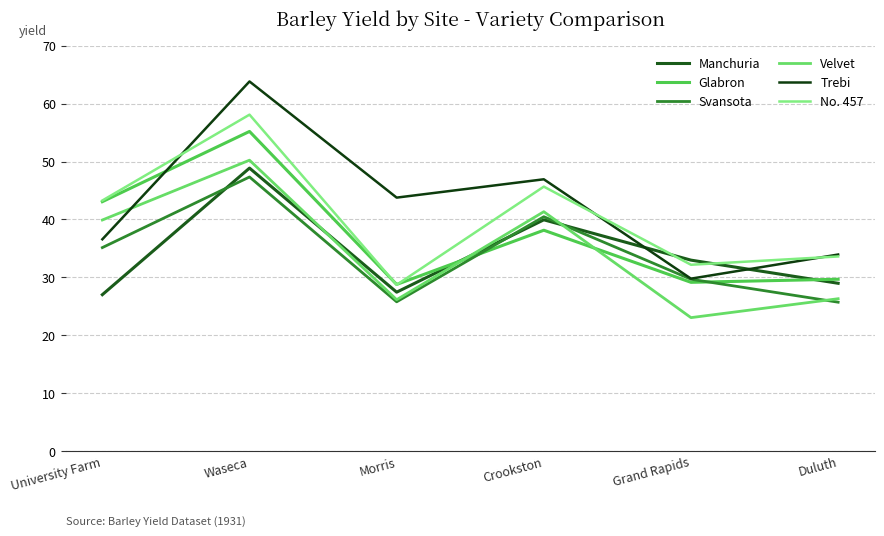

True or false: Manchuria has more than 0 points higher than both neighbors.

True